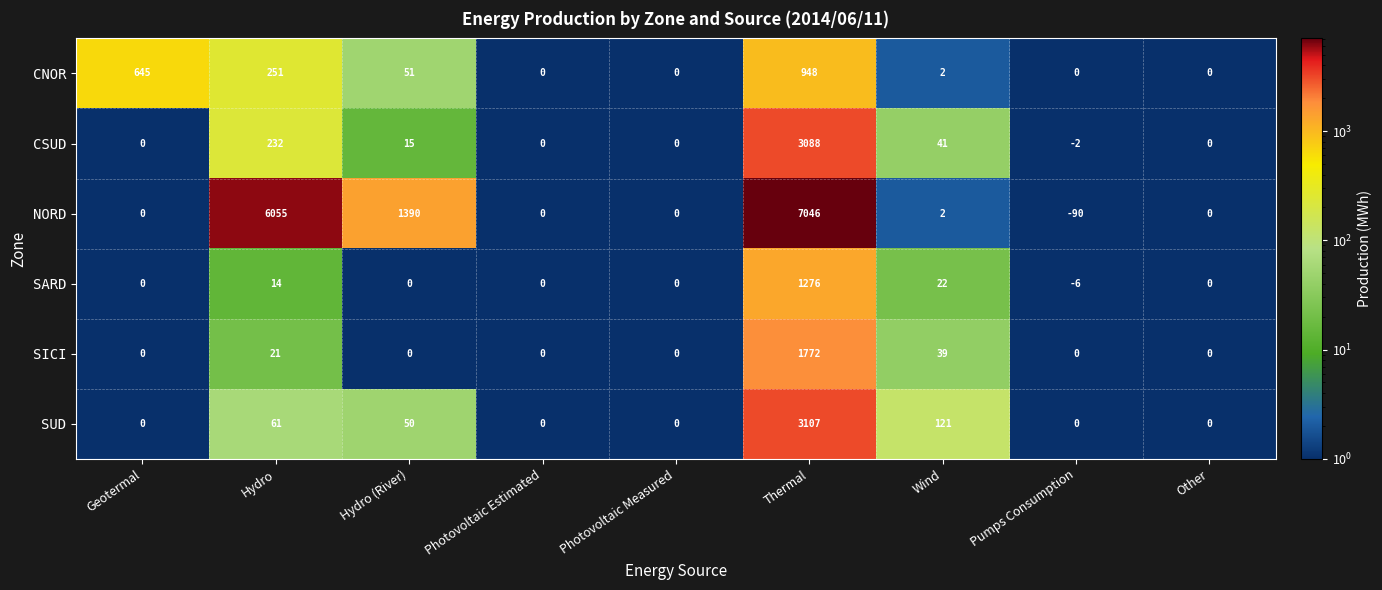

What is the sum of all SUD values?

3339